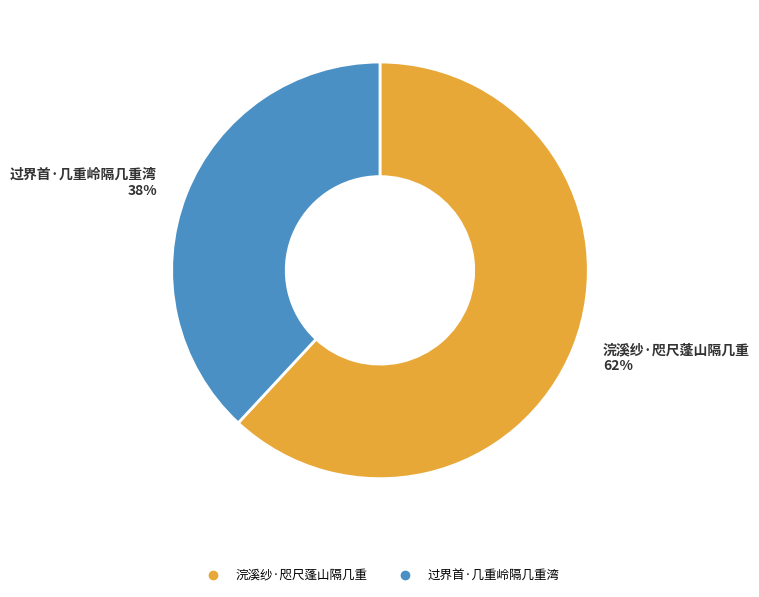

Do 浣溪纱·咫尺蓬山隔几重 and 过界首·几重岭隔几重湾 together represent more than half of the pie?

Yes